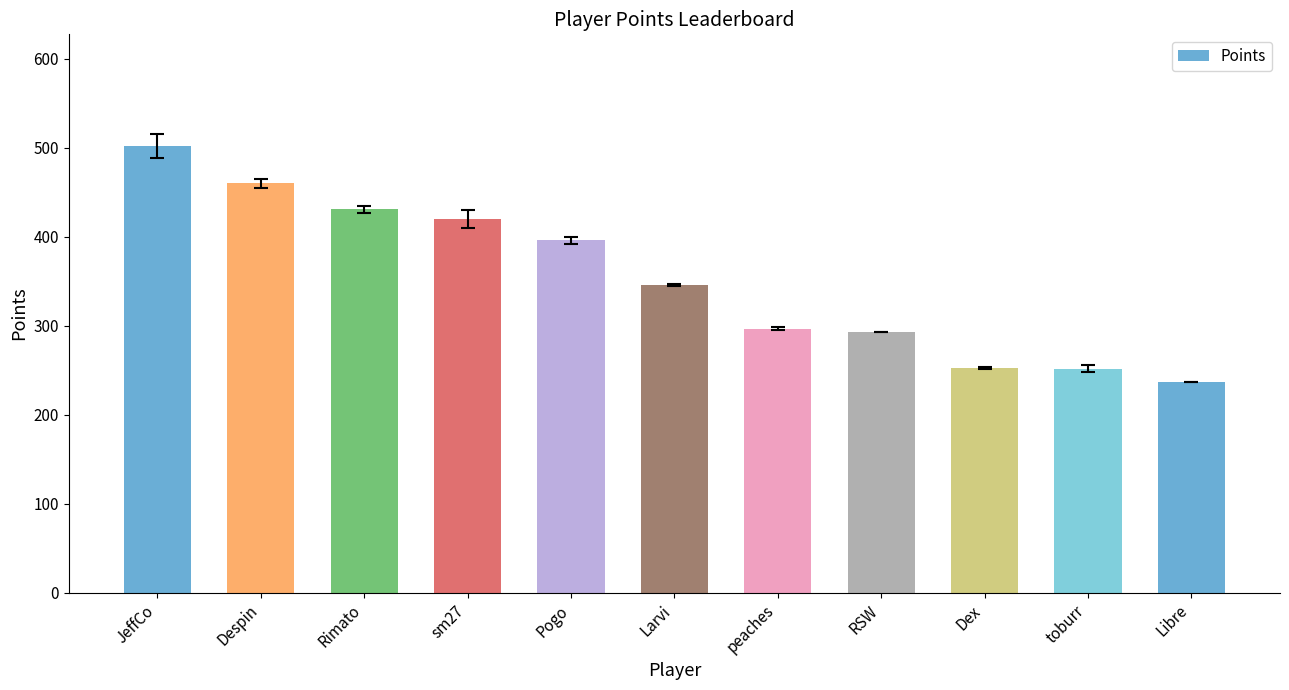

What is the label of the 7th bar from the right?

Pogo